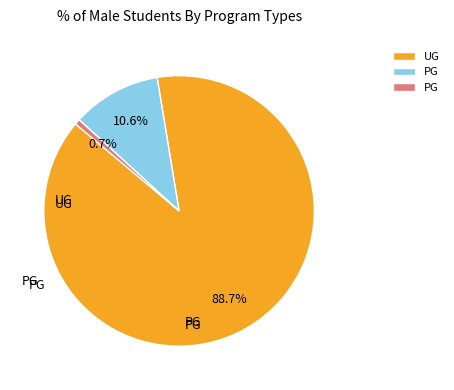

Does any single category account for the majority?

Yes